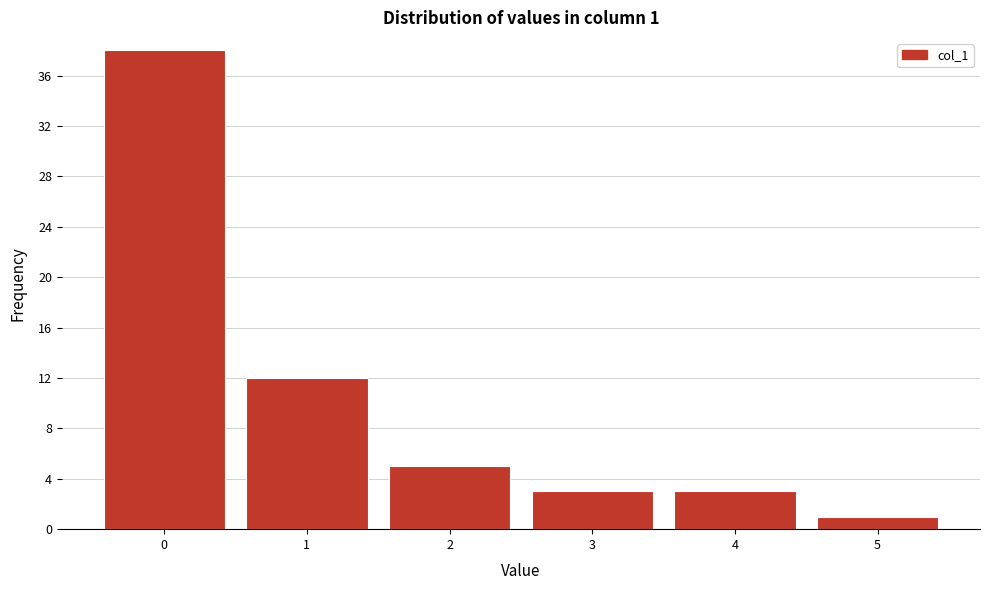

Reading left to right, extract all data points from this chart.

0=38	1=12	2=5	3=3	4=3	5=1